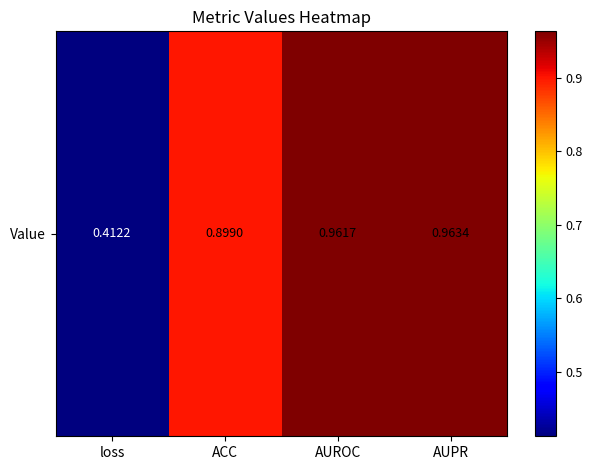

What is the difference between the values at loss and ACC?

0.5